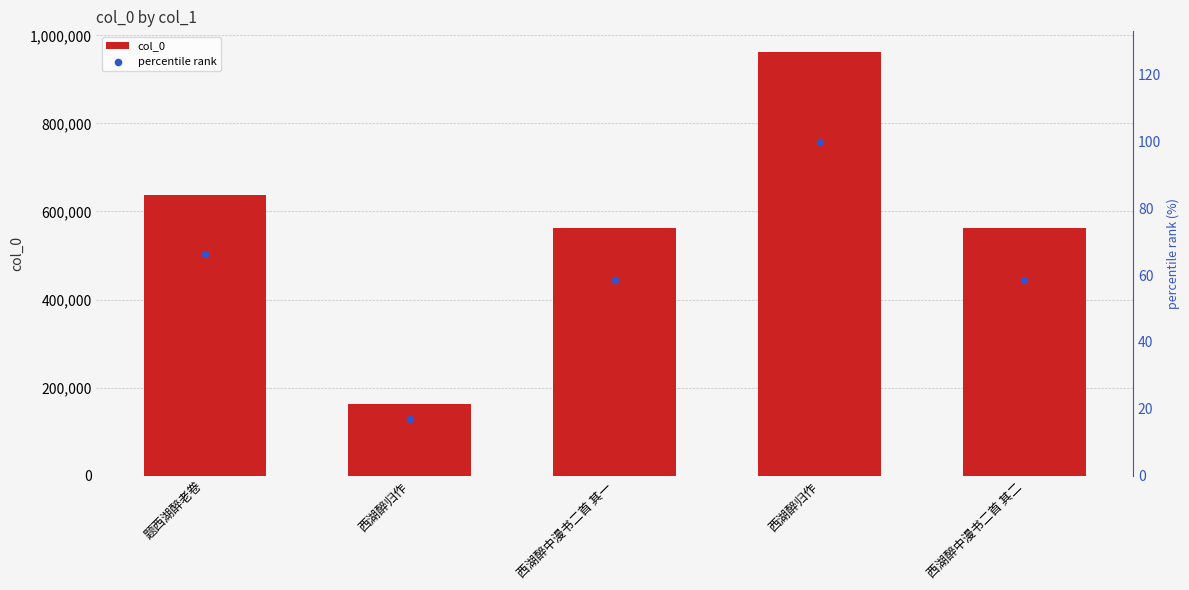

What are all the series names shown in the legend?

col_0, percentile rank